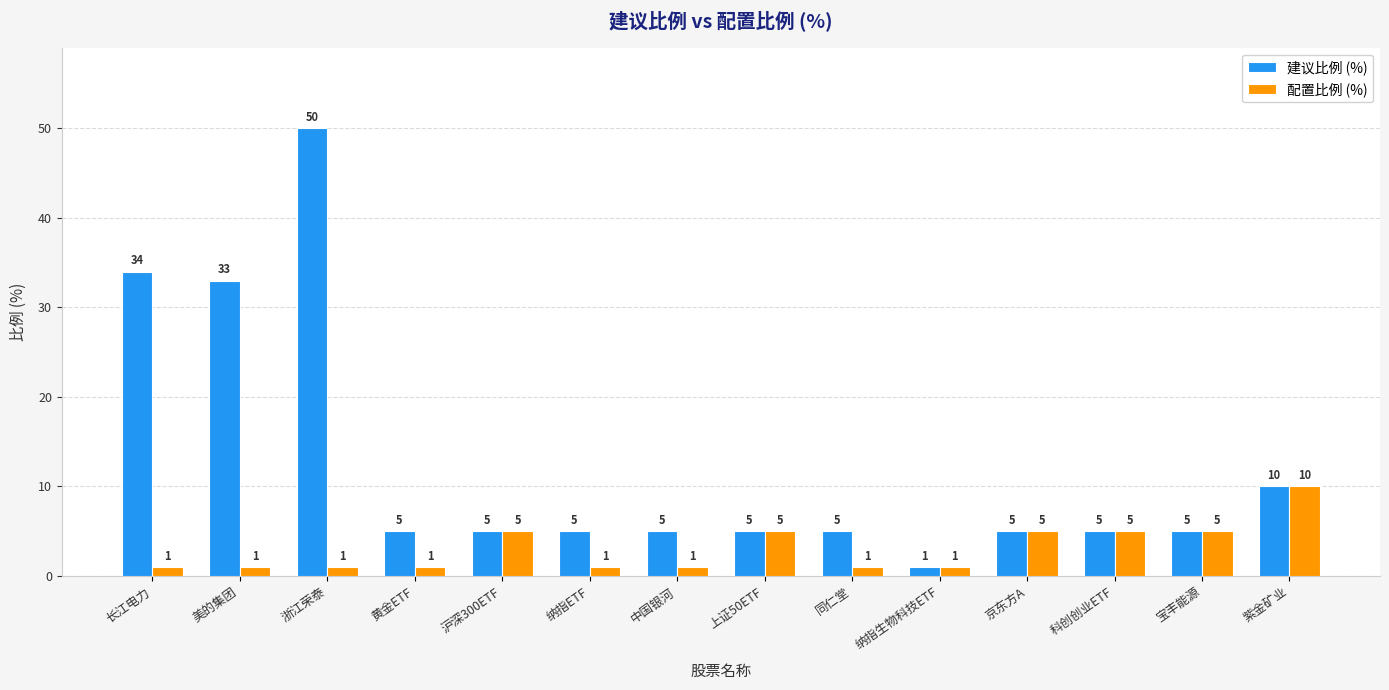

Which label corresponds to the largest value in the chart?

浙江荣泰